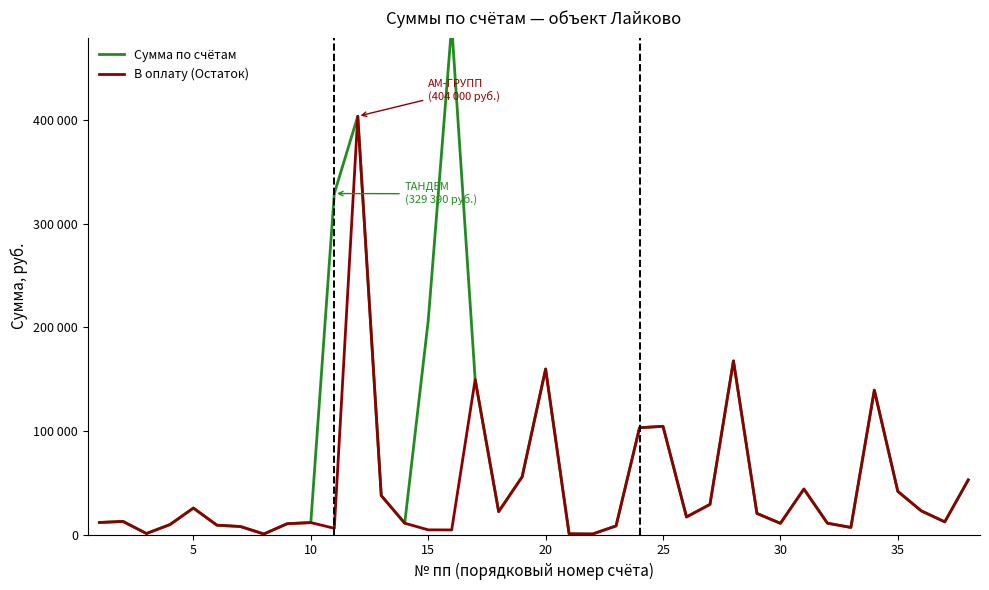

How many values in the В оплату (Остаток) series are below 12640?

19